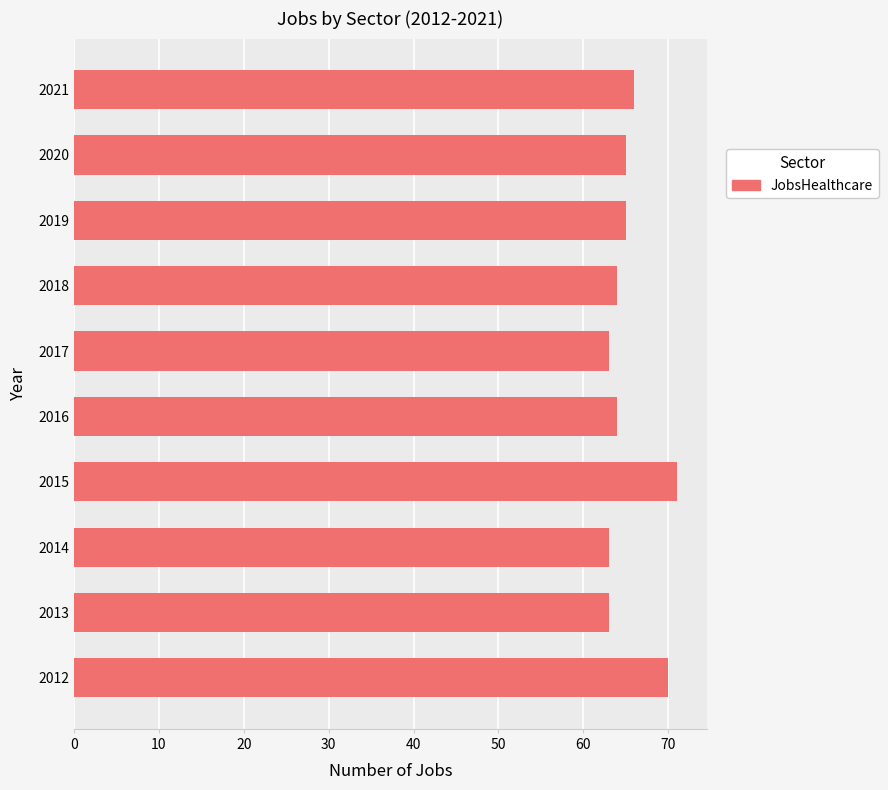

Approximately how many times larger is the value at 2017 compared to 2018?

1.0